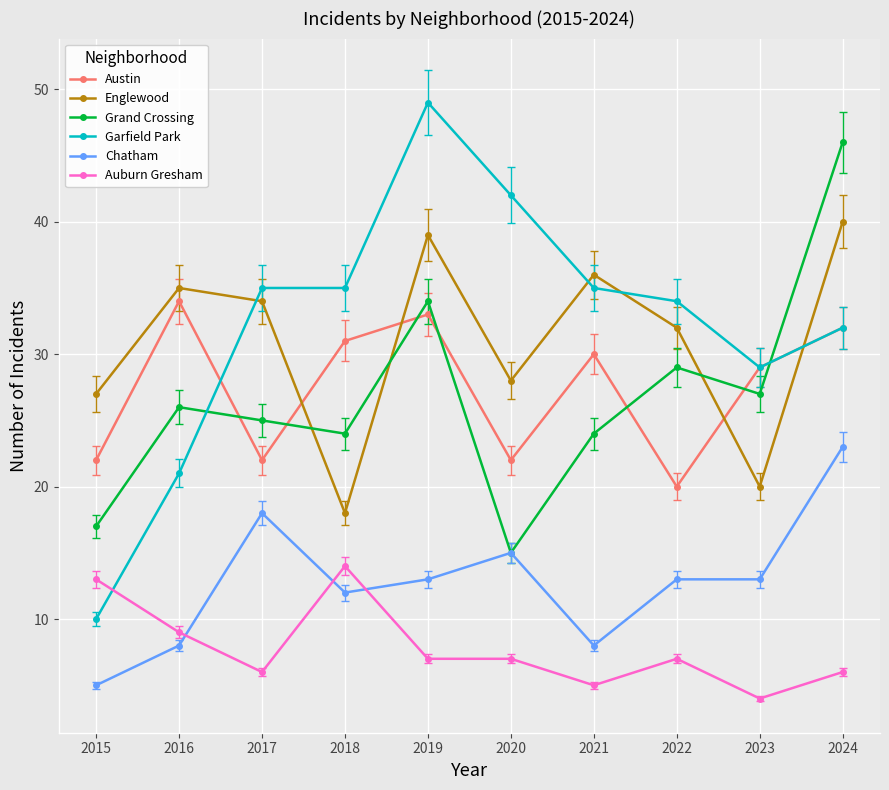

What is the lowest value of the Chatham series?

5